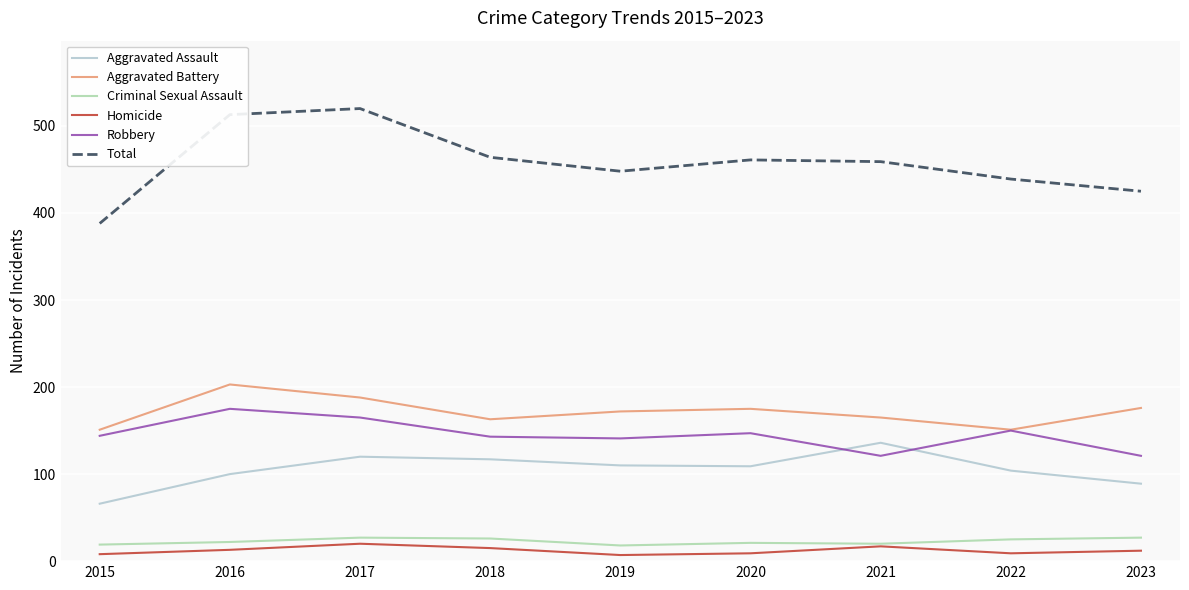

What is the difference between the highest and lowest values at 2018?

449